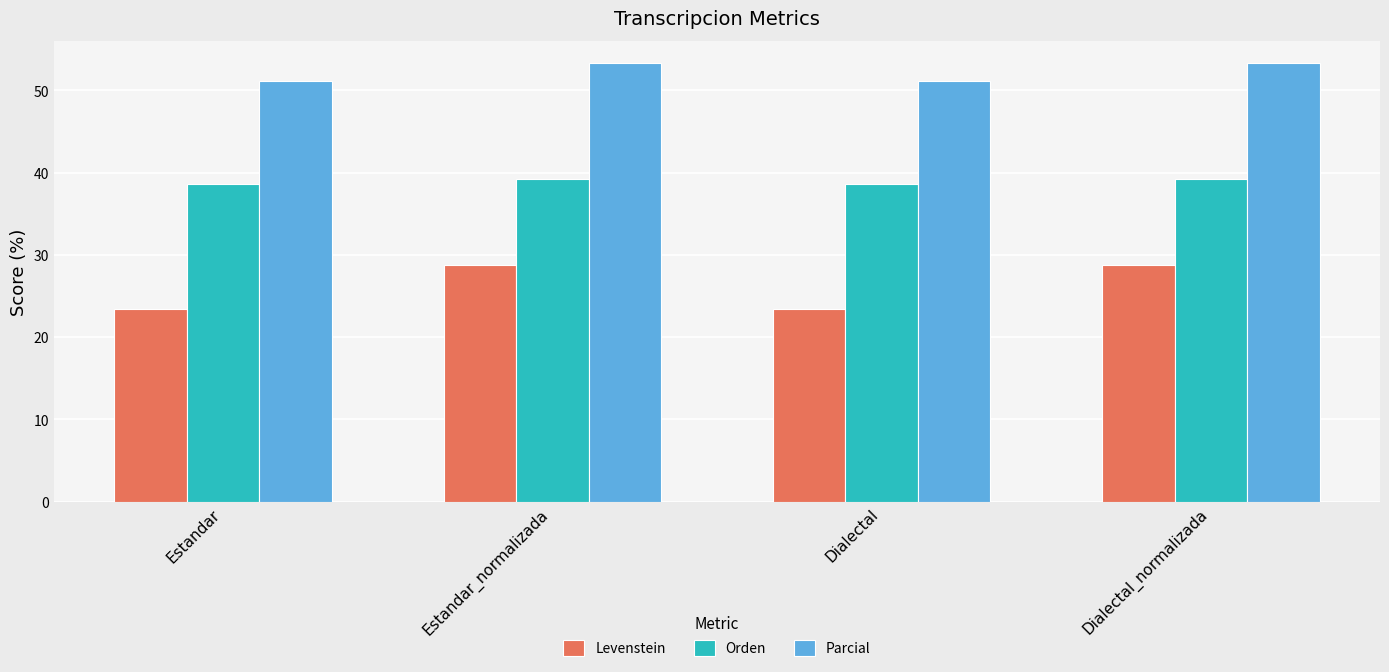

Are the bars grouped side by side (vs. stacked)?

Yes